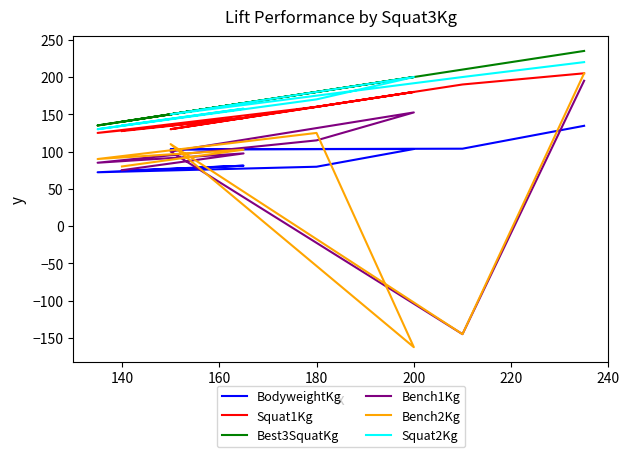

True or false: Bench1Kg has more than 0 interior local peaks.

True